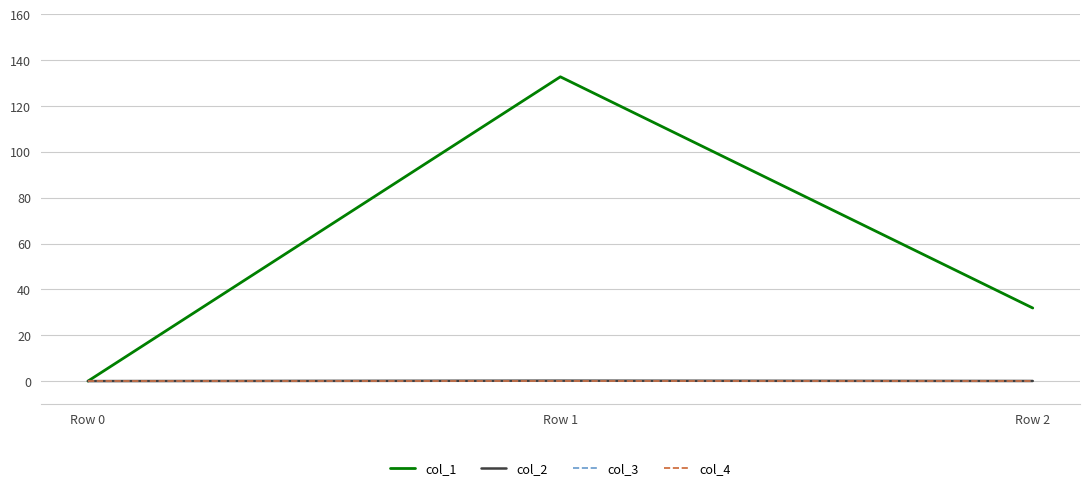

Does the chart display data point markers on the line(s)?

No